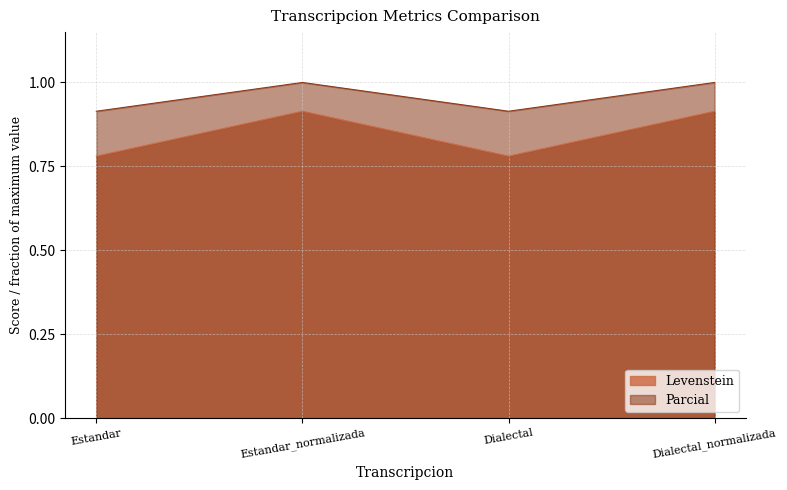

How many interior local peaks does the Parcial series have?

1